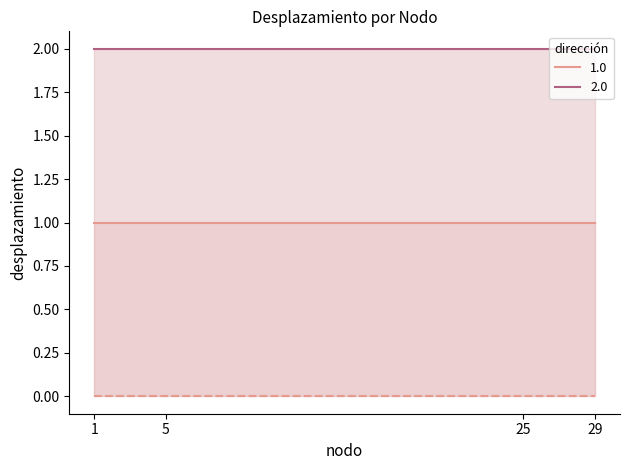

Which category has the lowest value in the direccion series?

1